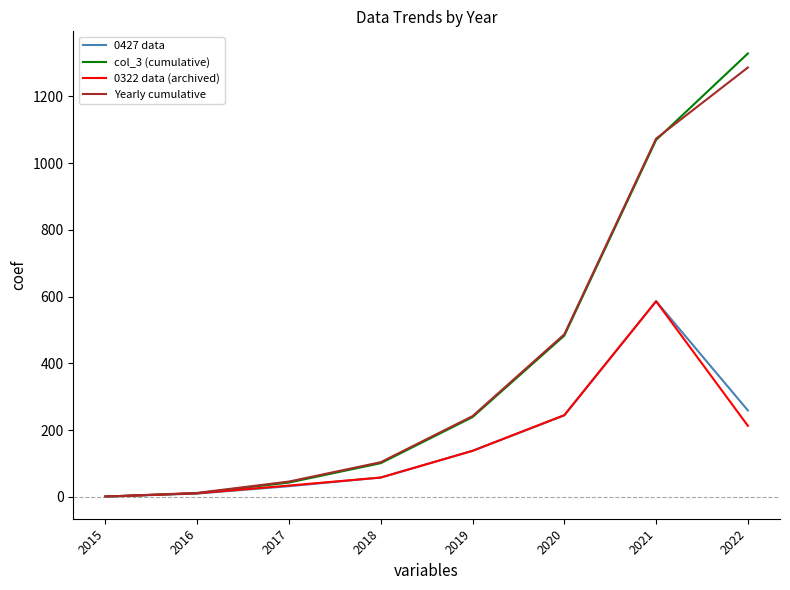

The Yearly cumulative series shows 12 at 2016. True or false?

True